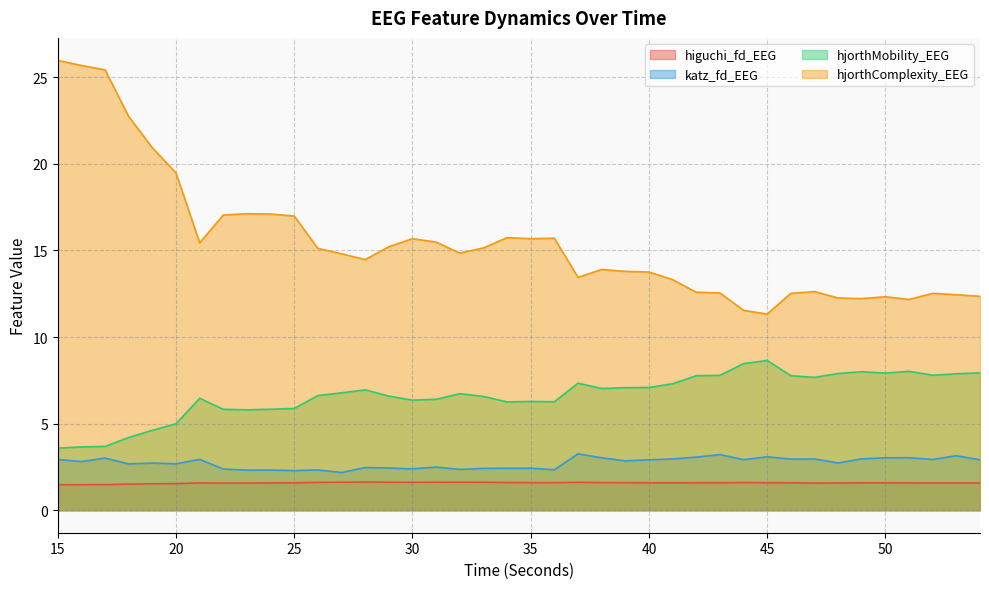

Reading right to left, extract all data points from this chart.

higuchi_fd_EEG: 1.6	1.6	1.6	1.6	1.6	1.6	1.6	1.6	1.6	1.6	1.6	1.6	1.6	1.6	1.6	1.6	1.6	1.6	1.6	1.6	1.6	1.6	1.6	1.6	1.6	1.6	1.6	1.6	1.6	1.6	1.6	1.6	1.6	1.6	1.5	1.5	1.5	1.5	1.5	1.5
katz_fd_EEG: 2.9	3.1	2.9	3.0	3.0	3.0	2.7	3.0	3.0	3.1	2.9	3.2	3.1	3.0	2.9	2.8	3.0	3.3	2.3	2.4	2.4	2.4	2.4	2.5	2.4	2.4	2.5	2.2	2.3	2.3	2.3	2.3	2.4	2.9	2.7	2.7	2.7	3.0	2.8	2.9
hjorthMobility_EEG: 7.9	7.9	7.8	8.0	7.9	8.0	7.9	7.7	7.8	8.6	8.5	7.8	7.8	7.3	7.1	7.1	7.0	7.3	6.3	6.3	6.3	6.6	6.7	6.4	6.4	6.6	7.0	6.8	6.6	5.9	5.8	5.8	5.8	6.5	5.0	4.6	4.2	3.7	3.7	3.6
hjorthComplexity_EEG: 12.4	12.4	12.5	12.2	12.3	12.2	12.3	12.6	12.5	11.3	11.5	12.5	12.6	13.3	13.8	13.8	13.9	13.4	15.7	15.7	15.7	15.1	14.8	15.5	15.7	15.2	14.5	14.8	15.1	17.0	17.1	17.1	17.0	15.4	19.5	20.9	22.7	25.4	25.7	26.0